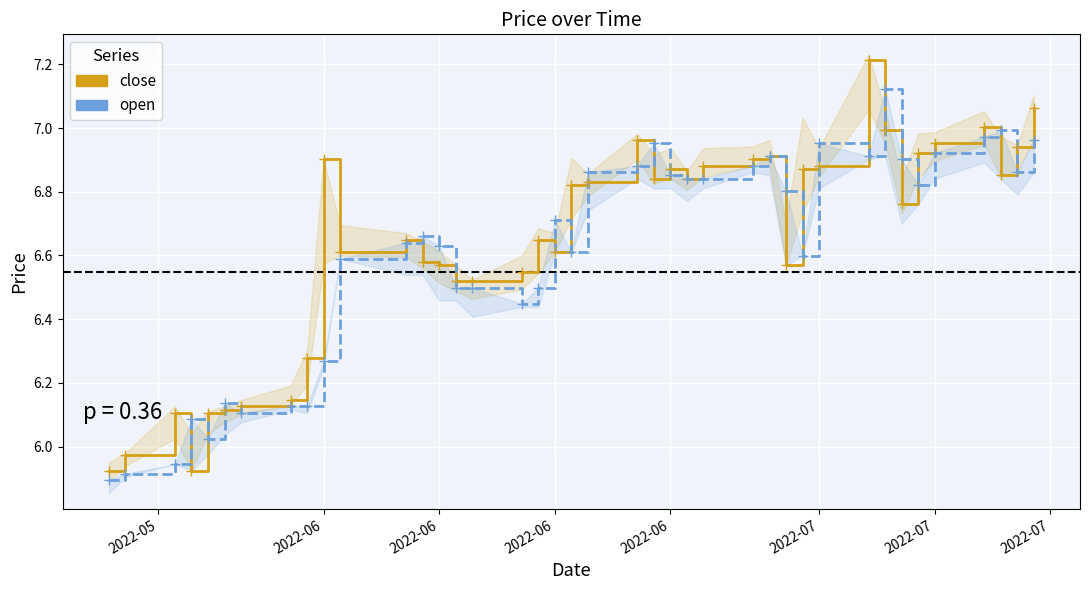

How many values in the close series are below 6?

3